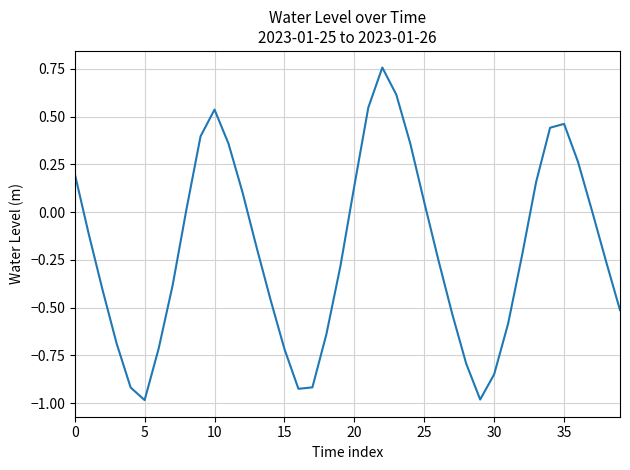

What is the minimum value shown in the chart?

-1.0